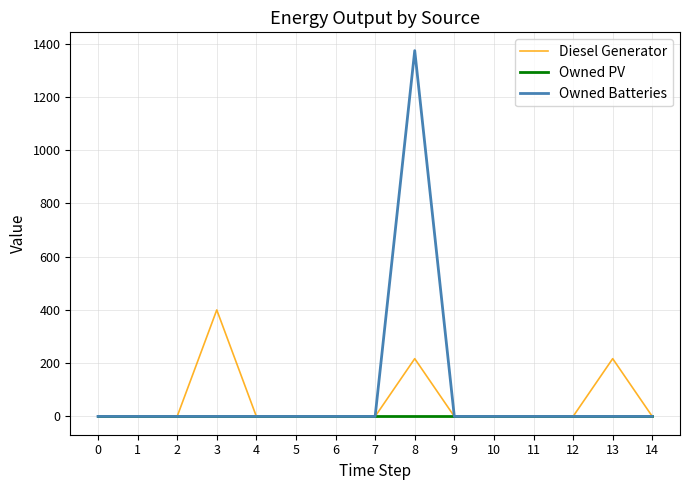

How many distinct data groups are displayed?

3